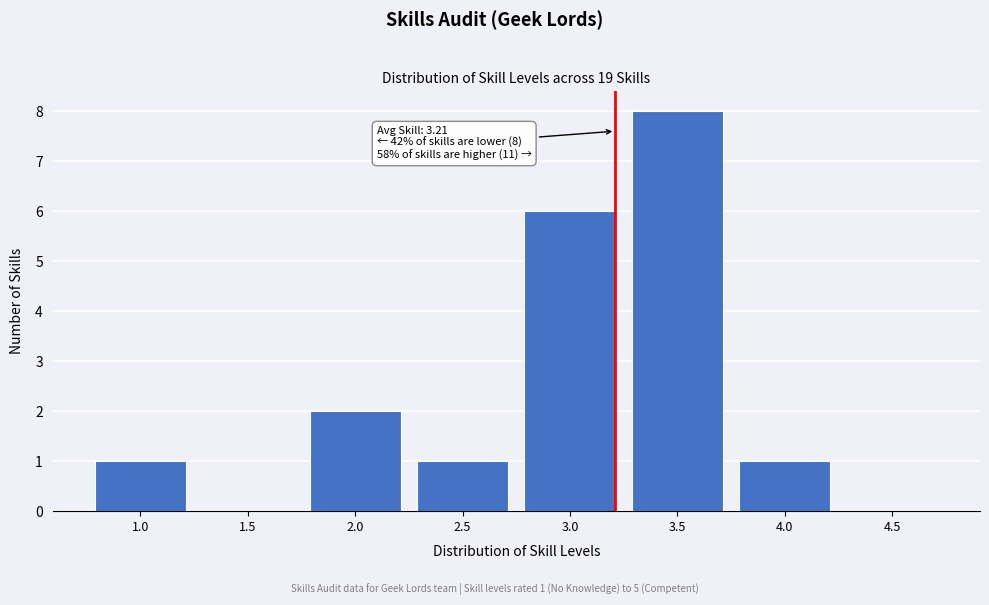

Reading right to left, what are all the values shown in this chart?

4.5=0	4.0=1	3.5=8	3.0=6	2.5=1	2.0=2	1.5=0	1.0=1